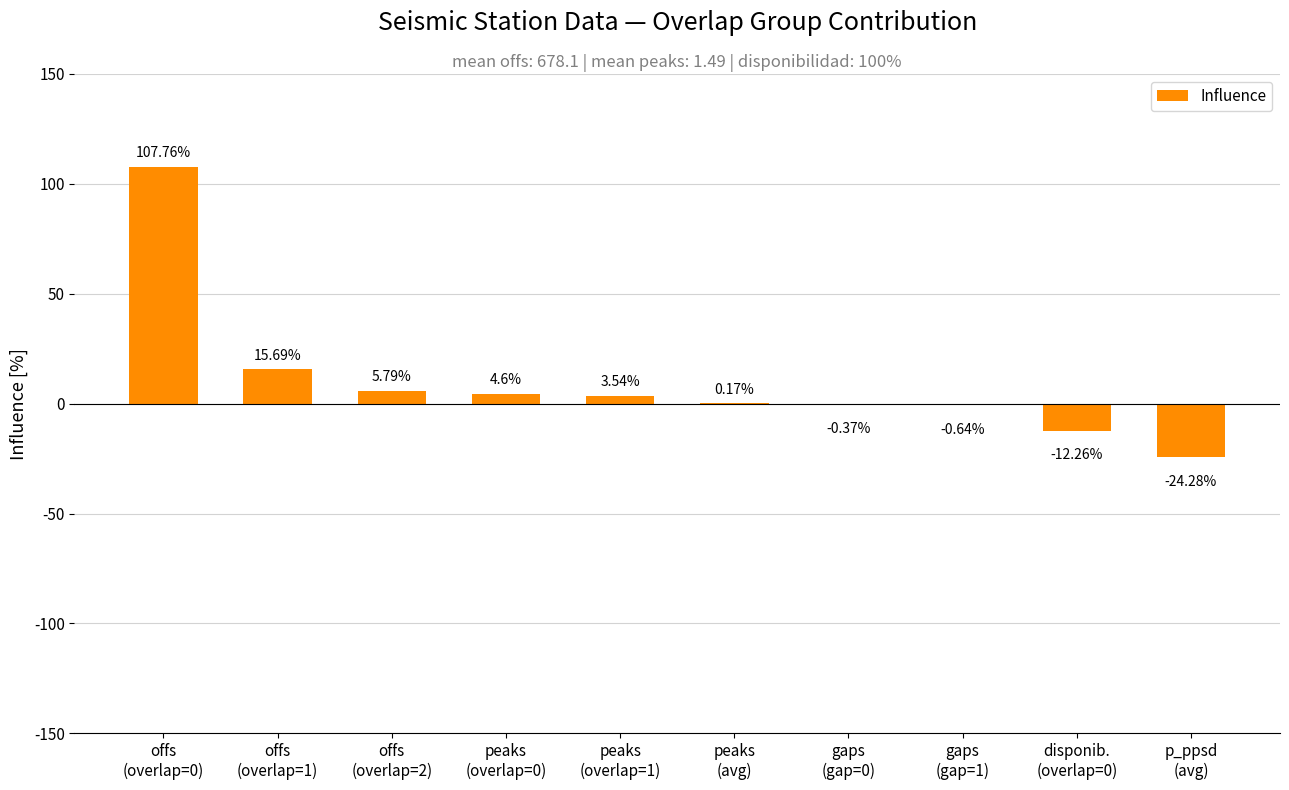

What is the sum of all values?

100.0